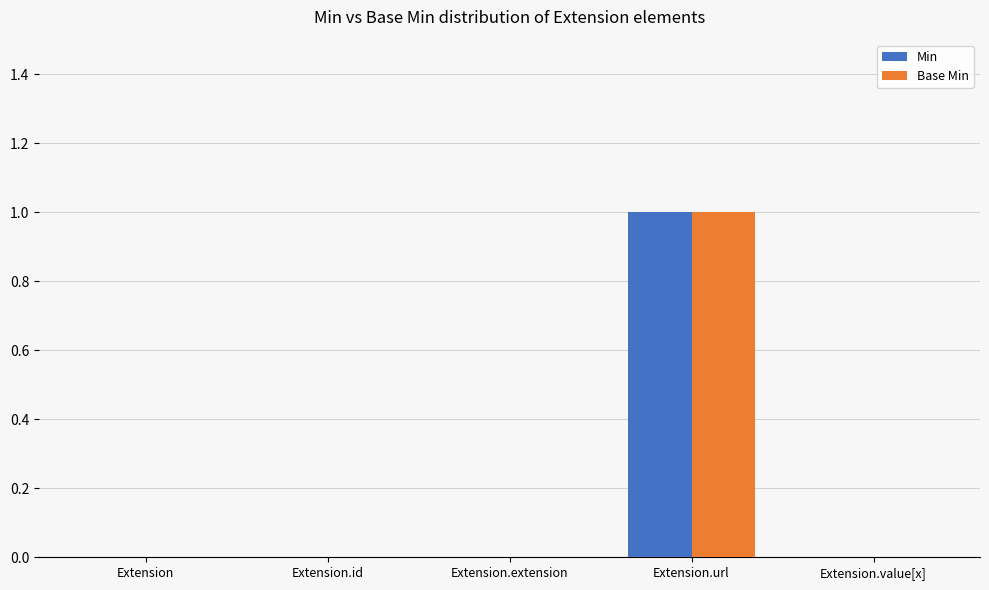

At which category is the sum across all series the highest?

Extension.url